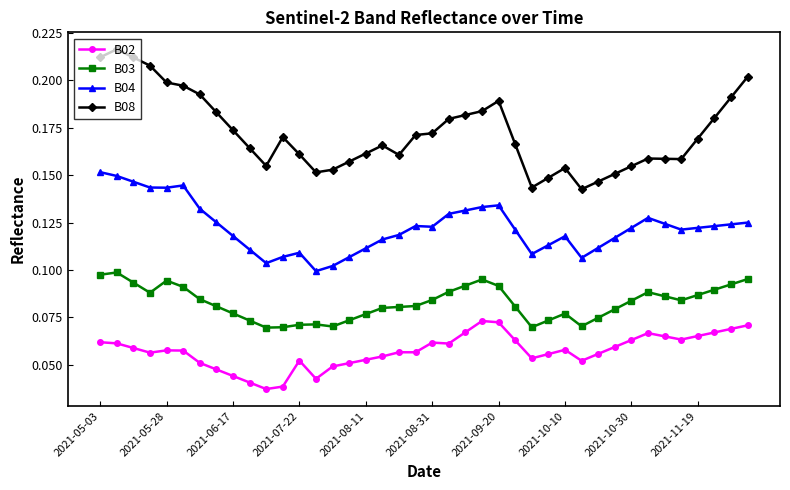

What are all the series names shown in the legend?

B02, B03, B04, B08